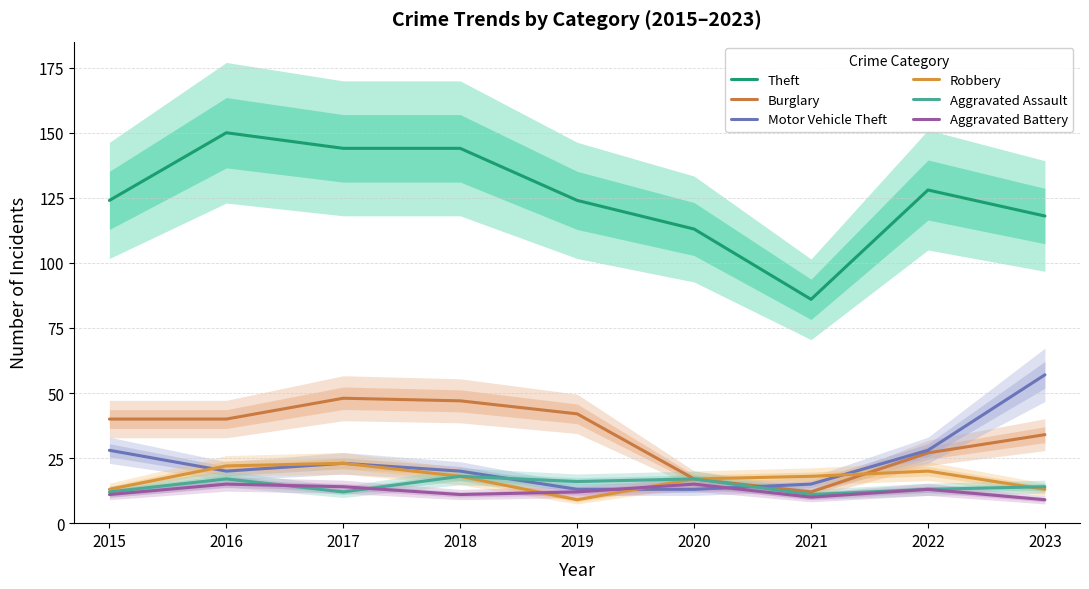

List the series in order of their peak value, highest first.

Theft, Motor Vehicle Theft, Burglary, Robbery, Aggravated Assault, Aggravated Battery